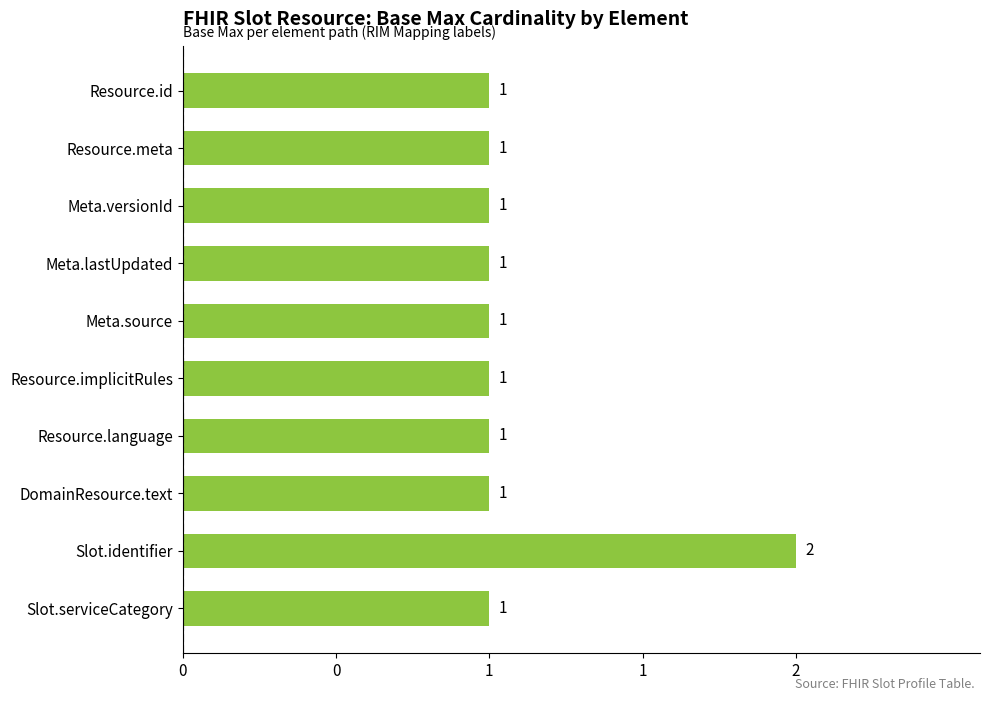

Are the bars horizontal?

Yes